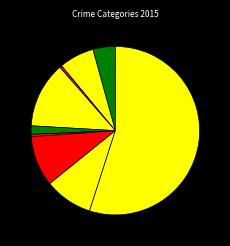

How many slices are in this pie chart?

9